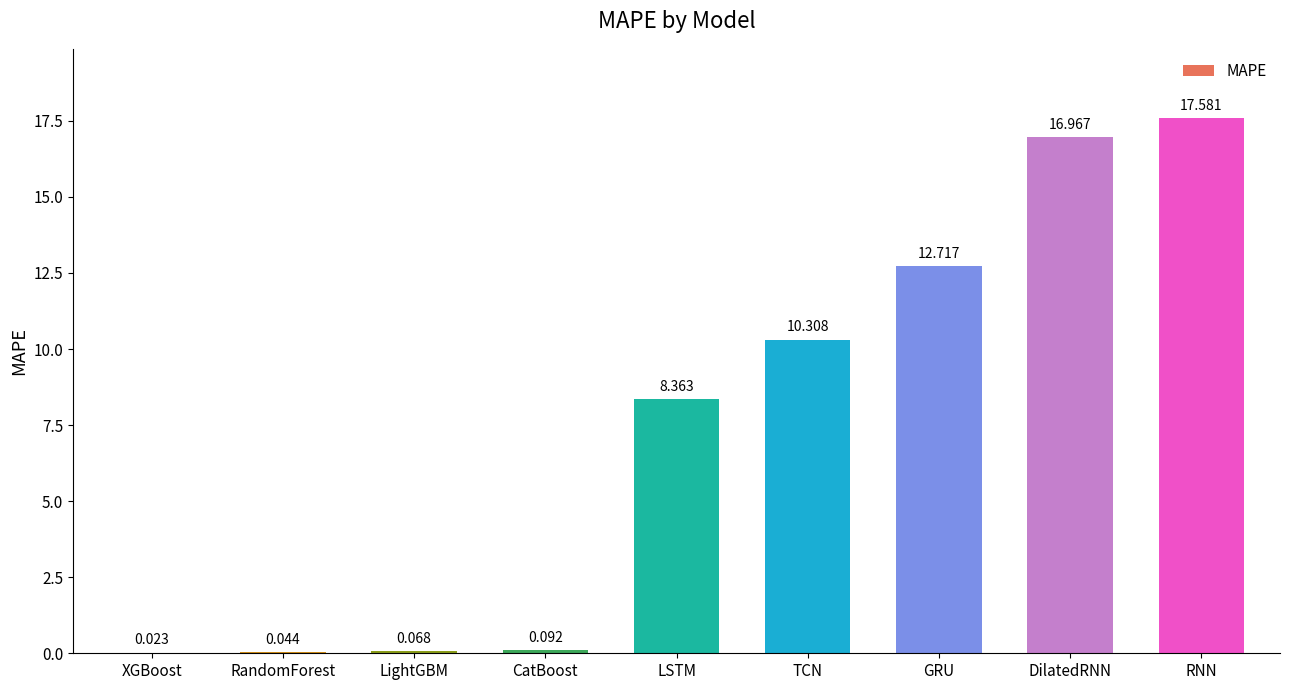

Are the bars horizontal?

No